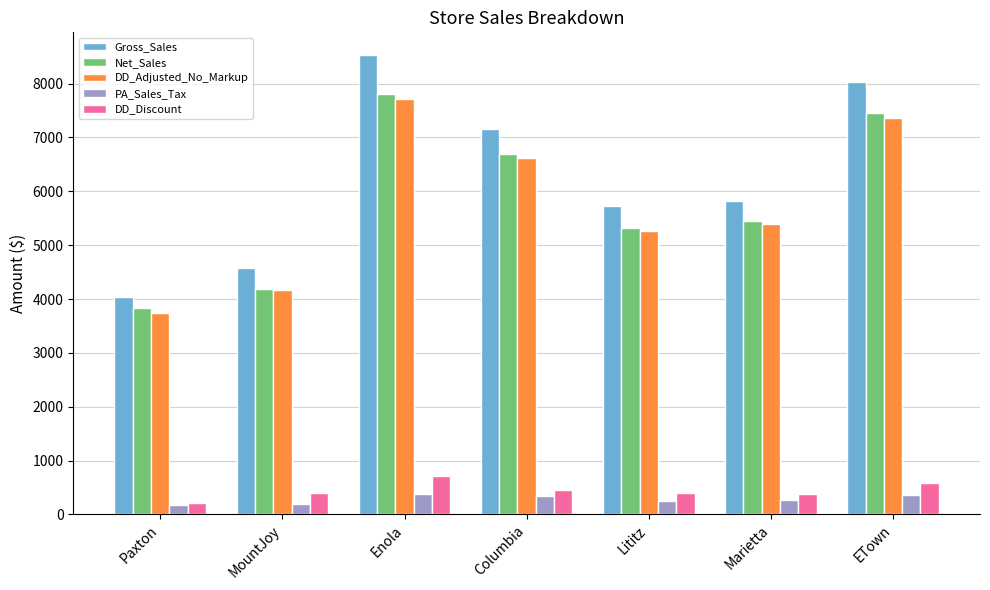

The Gross_Sales series shows 5817.0 at Marietta. True or false?

True